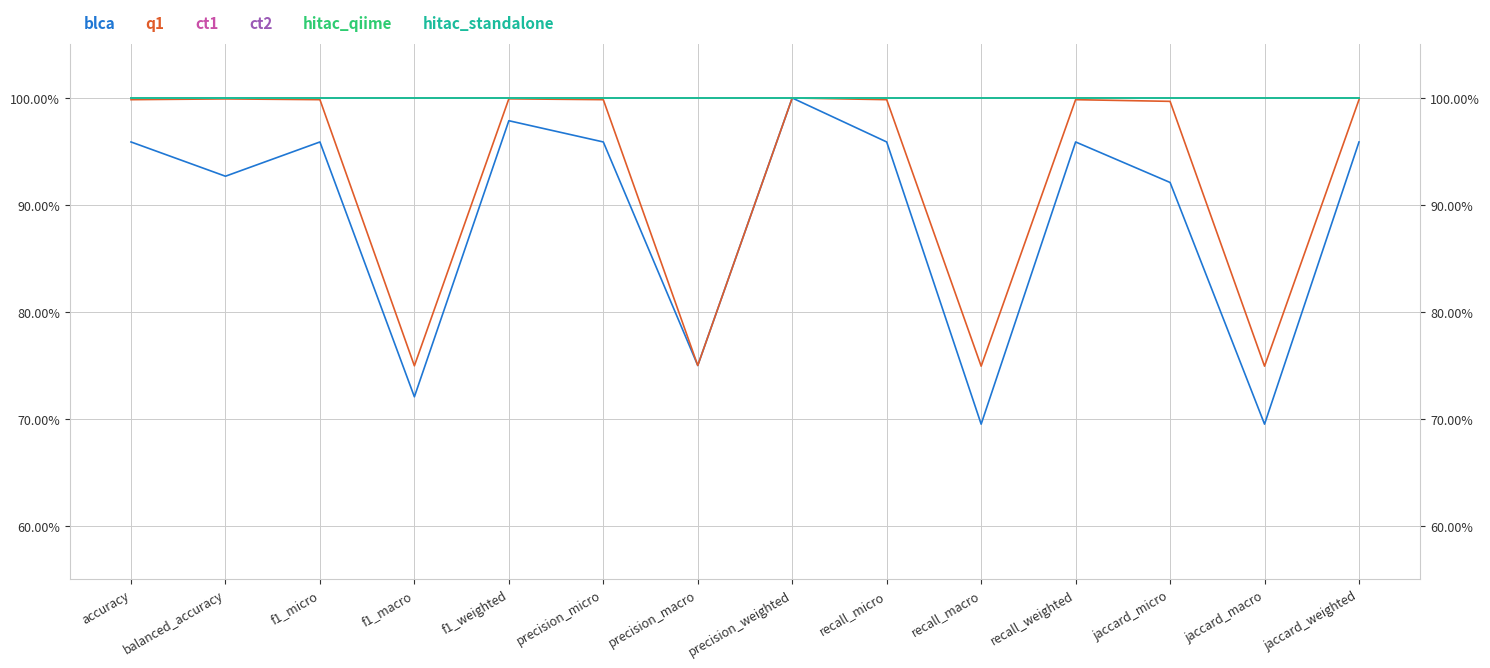

Is the value of ct1 at f1_macro greater than the value of blca at precision_micro?

Yes